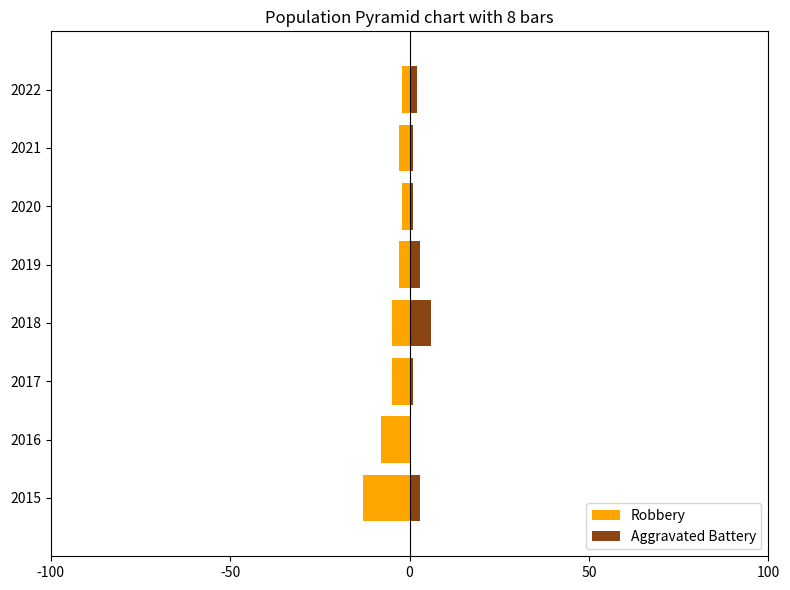

What is the smallest value displayed?

-13